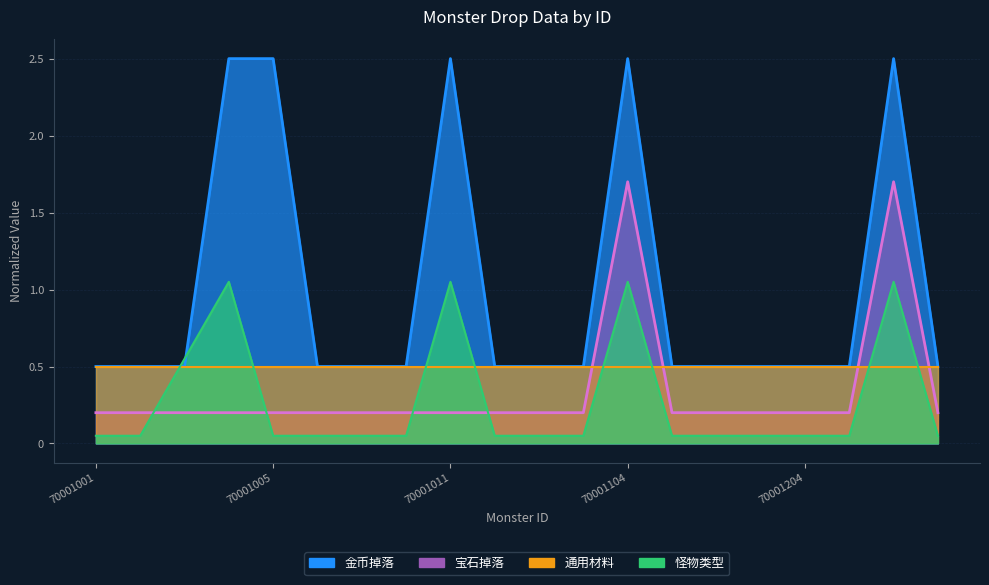

True or false: 金币掉落 and 怪物类型 cross at least once.

True